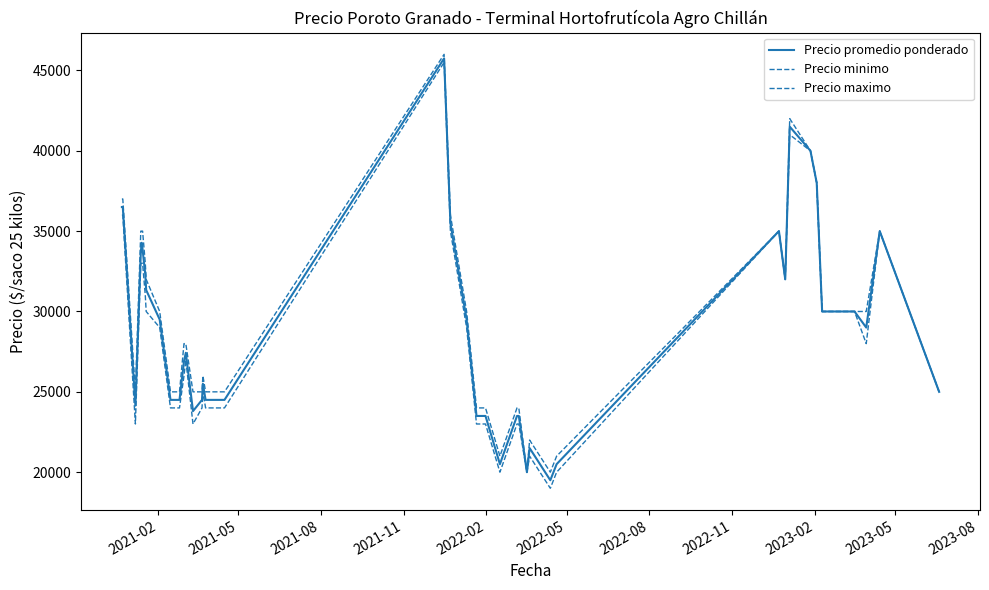

How many interior local peaks does the Precio promedio ponderado series have?

8